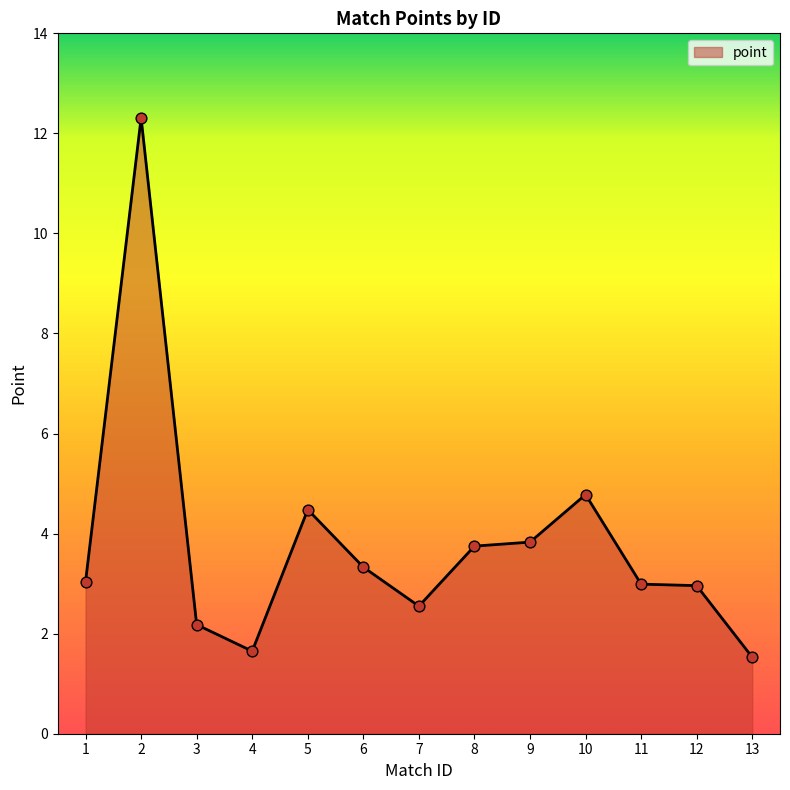

Which has a higher value, 4 or 5?

5